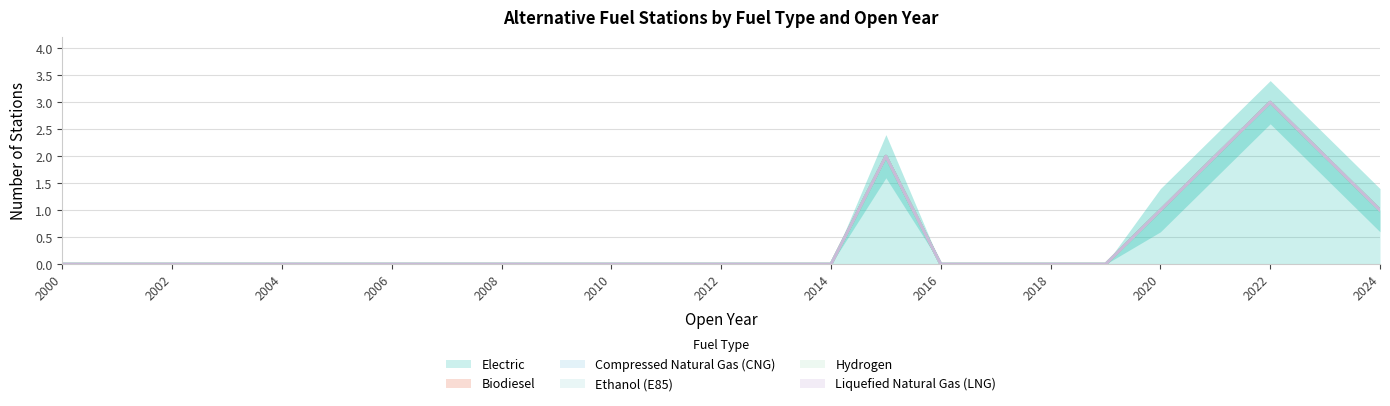

Reading left to right, extract all data points from this chart.

Electric: 2000=0	2001=0	2002=0	2003=0	2004=0	2005=0	2006=0	2007=0	2008=0	2009=0	2010=0	2011=0	2012=0	2013=0	2014=0	2015=2	2016=0	2017=0	2018=0	2019=0	2020=1	2021=2	2022=3	2023=2	2024=1
Biodiesel: 2000=0	2001=0	2002=0	2003=0	2004=0	2005=0	2006=0	2007=0	2008=0	2009=0	2010=0	2011=0	2012=0	2013=0	2014=0	2015=0	2016=0	2017=0	2018=0	2019=0	2020=0	2021=0	2022=0	2023=0	2024=0
Compressed Natural Gas (CNG): 2000=0	2001=0	2002=0	2003=0	2004=0	2005=0	2006=0	2007=0	2008=0	2009=0	2010=0	2011=0	2012=0	2013=0	2014=0	2015=0	2016=0	2017=0	2018=0	2019=0	2020=0	2021=0	2022=0	2023=0	2024=0
Ethanol (E85): 2000=0	2001=0	2002=0	2003=0	2004=0	2005=0	2006=0	2007=0	2008=0	2009=0	2010=0	2011=0	2012=0	2013=0	2014=0	2015=0	2016=0	2017=0	2018=0	2019=0	2020=0	2021=0	2022=0	2023=0	2024=0
Hydrogen: 2000=0	2001=0	2002=0	2003=0	2004=0	2005=0	2006=0	2007=0	2008=0	2009=0	2010=0	2011=0	2012=0	2013=0	2014=0	2015=0	2016=0	2017=0	2018=0	2019=0	2020=0	2021=0	2022=0	2023=0	2024=0
Liquefied Natural Gas (LNG): 2000=0	2001=0	2002=0	2003=0	2004=0	2005=0	2006=0	2007=0	2008=0	2009=0	2010=0	2011=0	2012=0	2013=0	2014=0	2015=0	2016=0	2017=0	2018=0	2019=0	2020=0	2021=0	2022=0	2023=0	2024=0